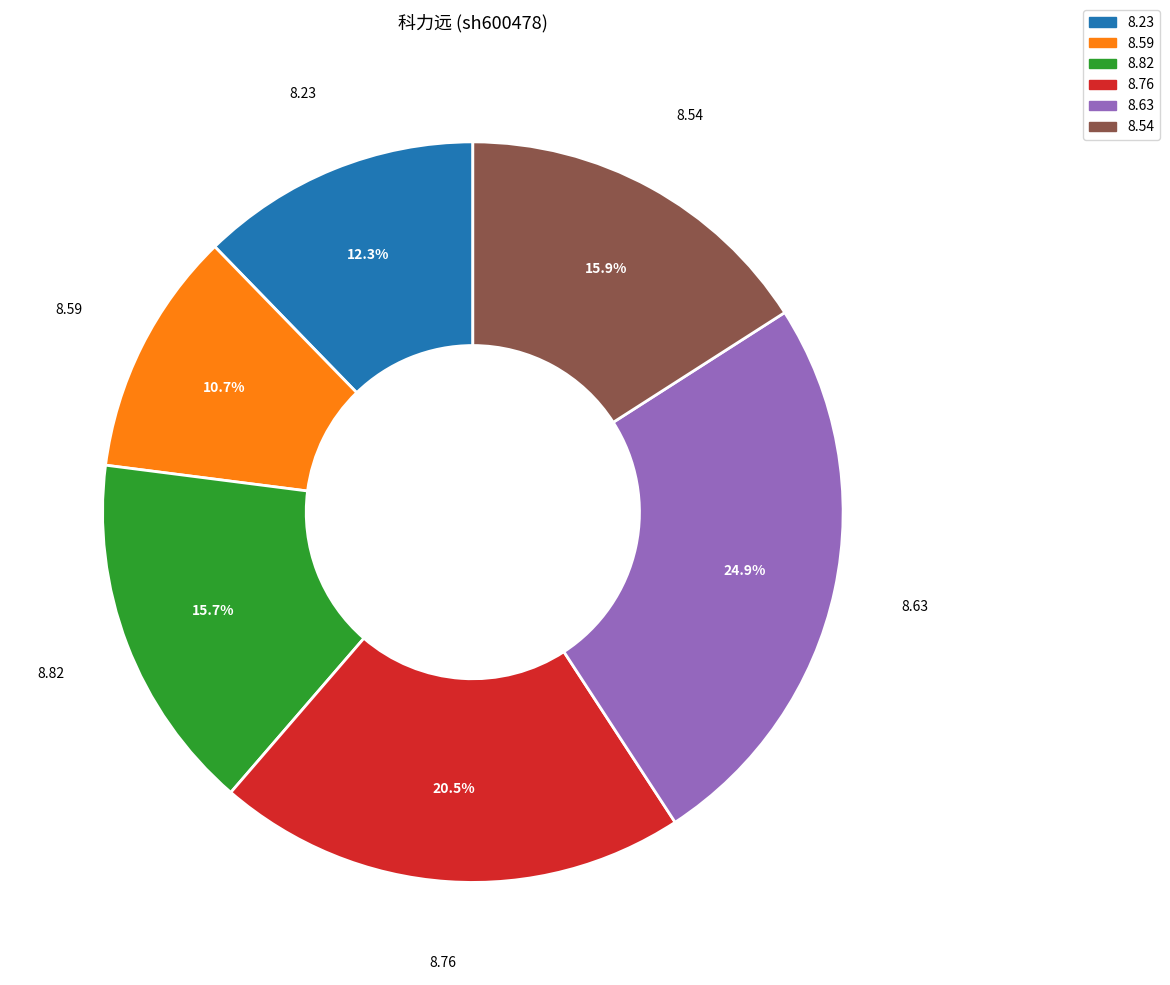

Does any single category account for the majority?

No